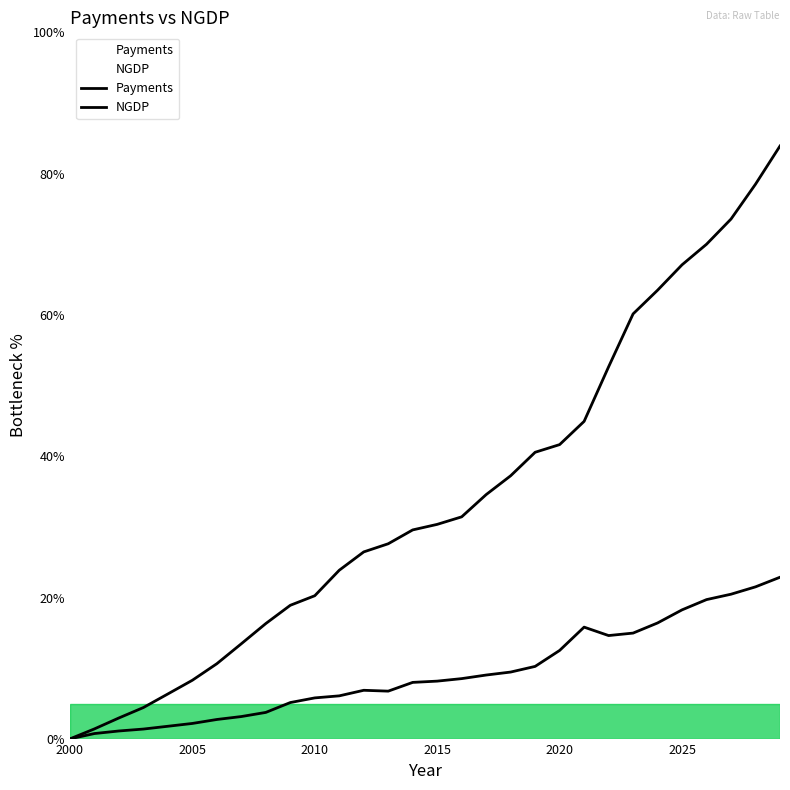

What is the difference between the highest and lowest values at 2004?

4.6